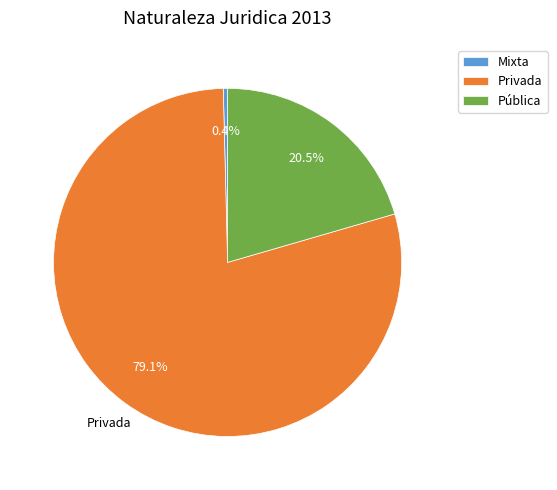

Is it true that Pública is 6% of the pie?

False